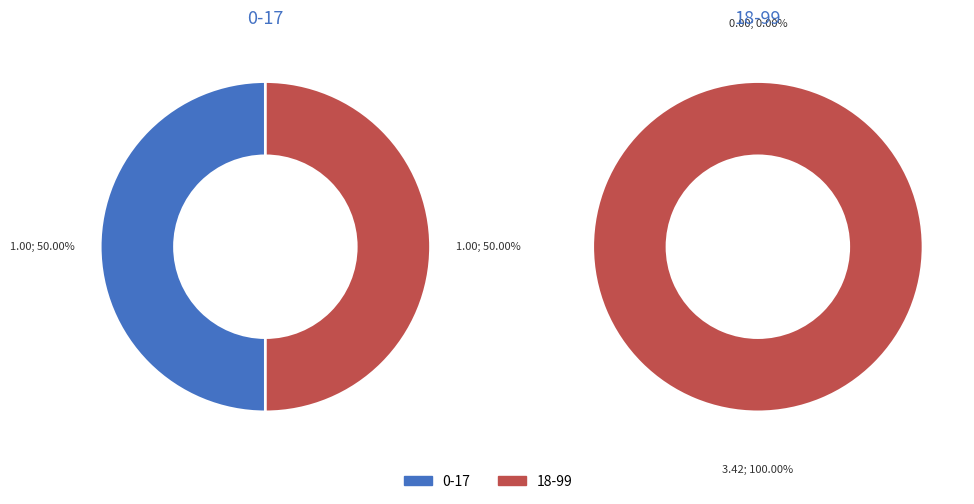

To the nearest percent, what portion does 18-99 represent?

100%